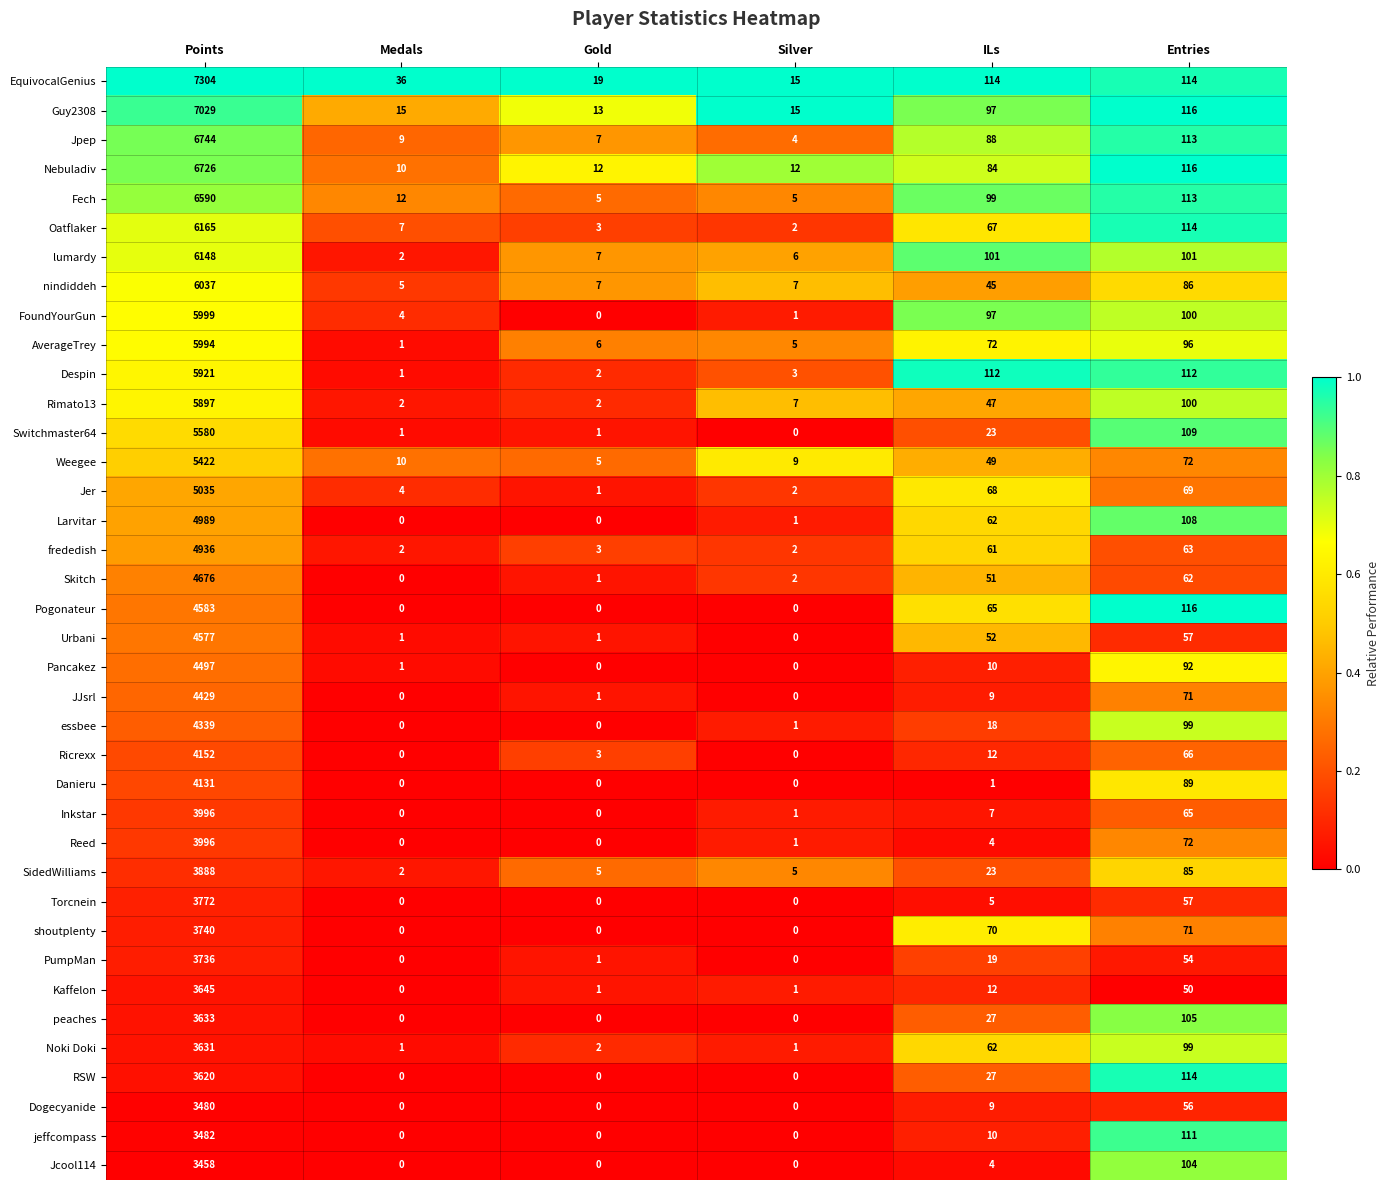

Is it true that AverageTrey equals 100 at ILs?

False